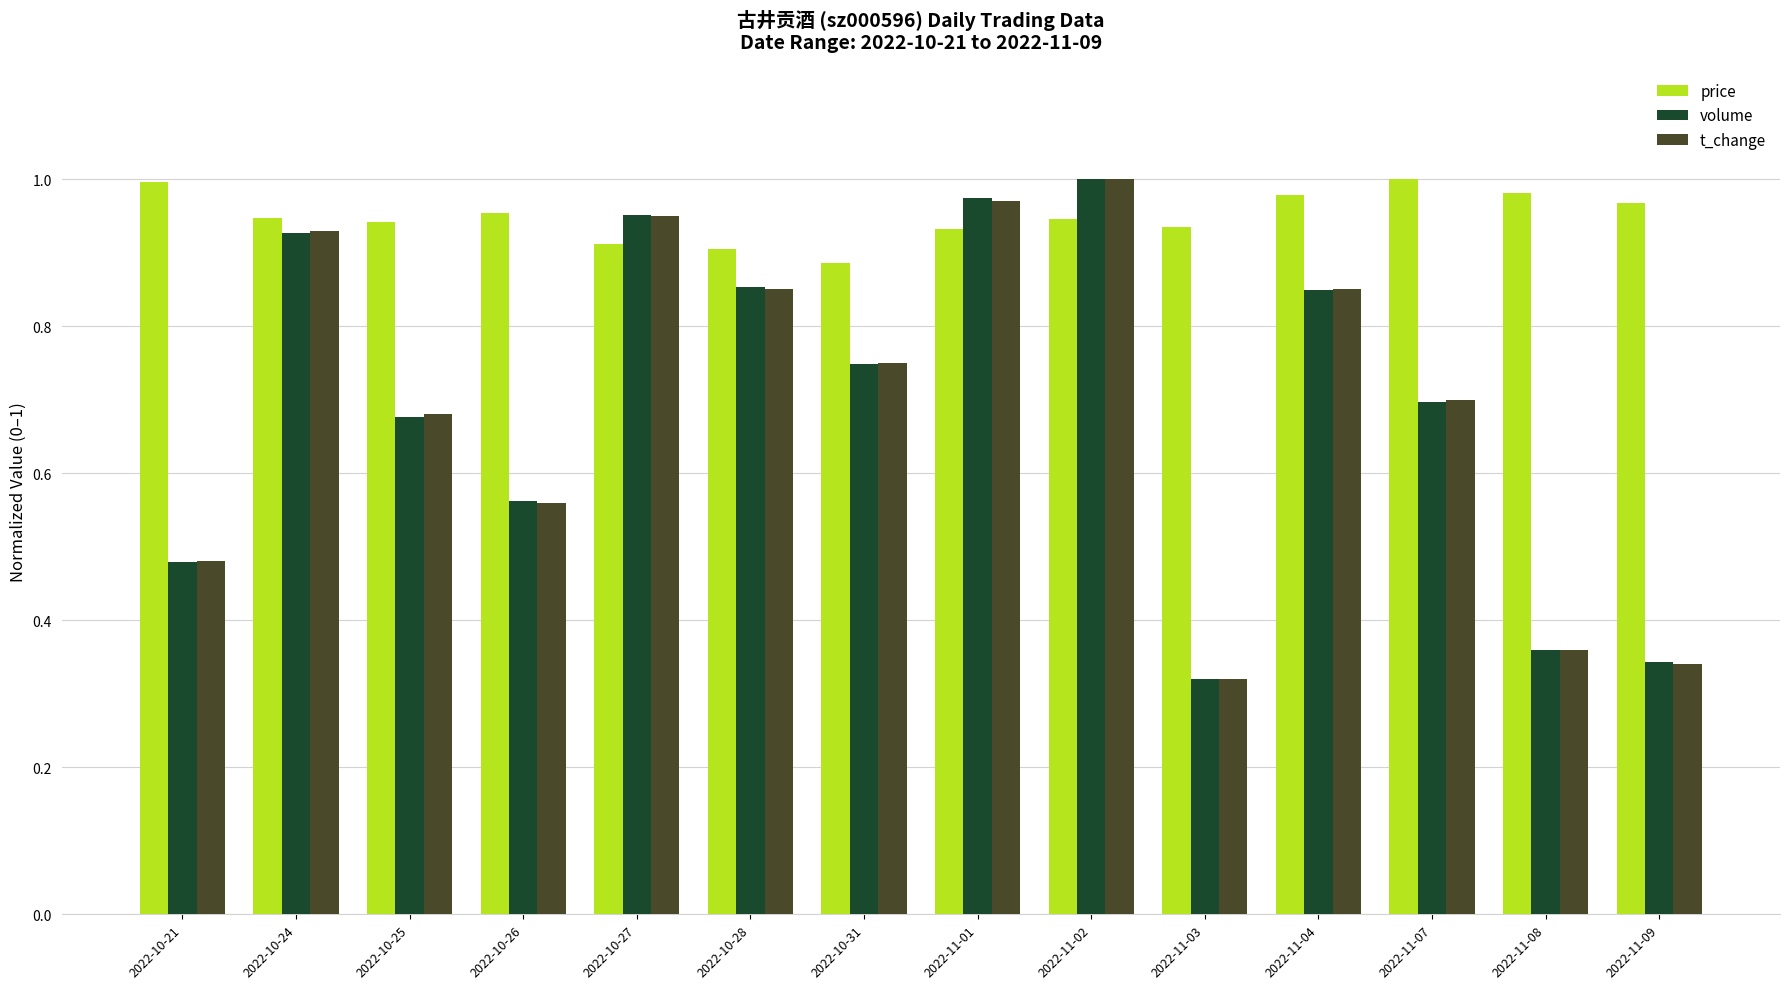

What is the label of the 8th bar from the left?

2022-11-01